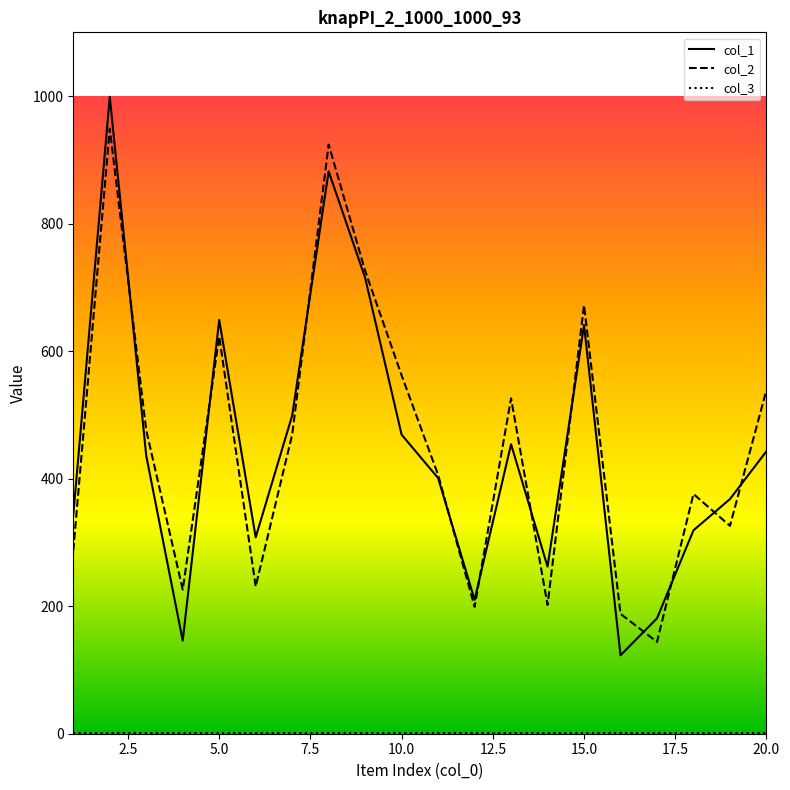

What is the total value across all series at 6?

539